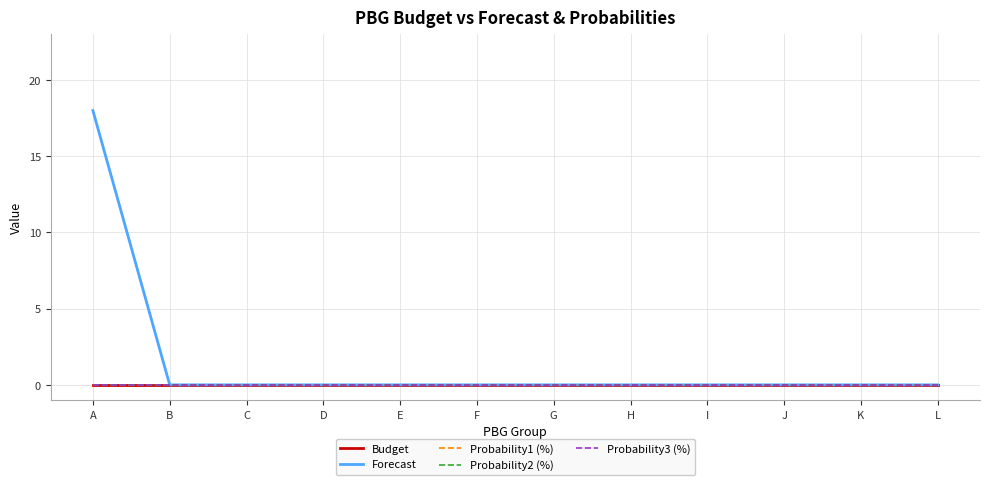

True or false: Budget has more than 2 points higher than both neighbors.

False